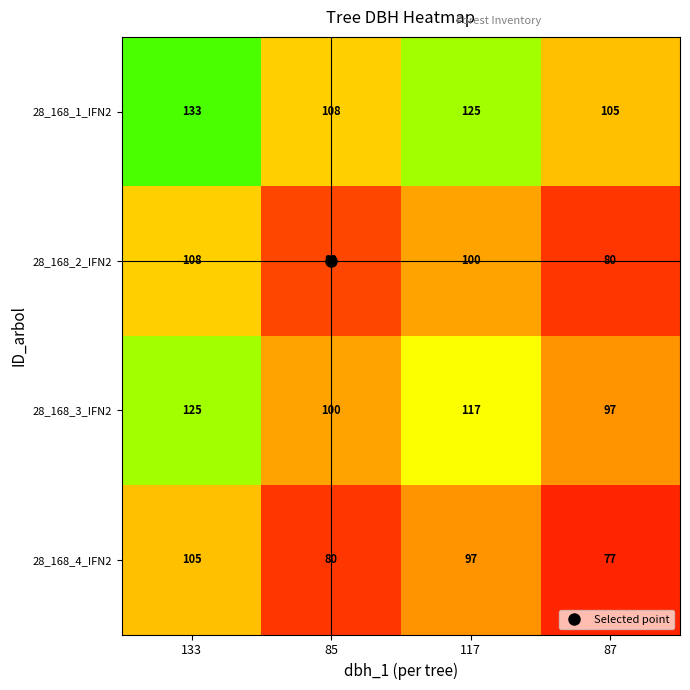

The value of 28_168_4_IFN2 at 85 is 115. True or false?

False